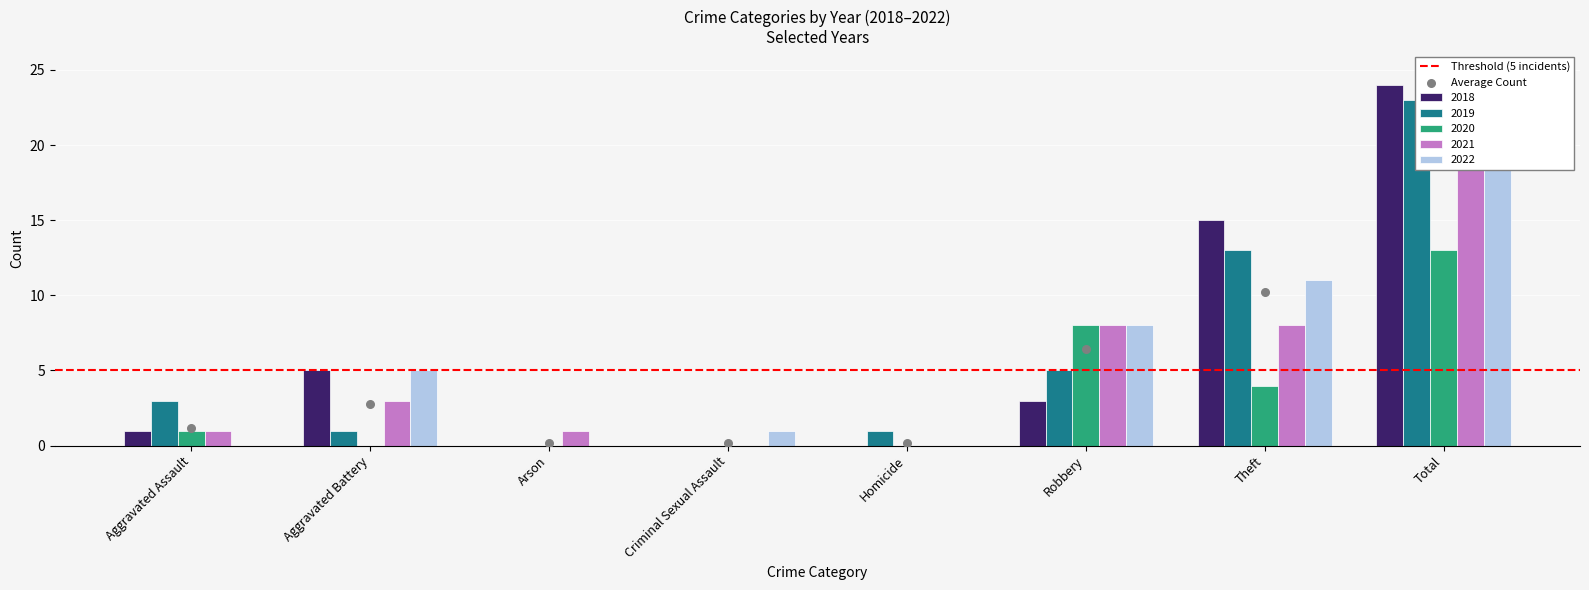

Is the value of 2021 at Aggravated Assault greater than the value of 2018 at Criminal Sexual Assault?

Yes